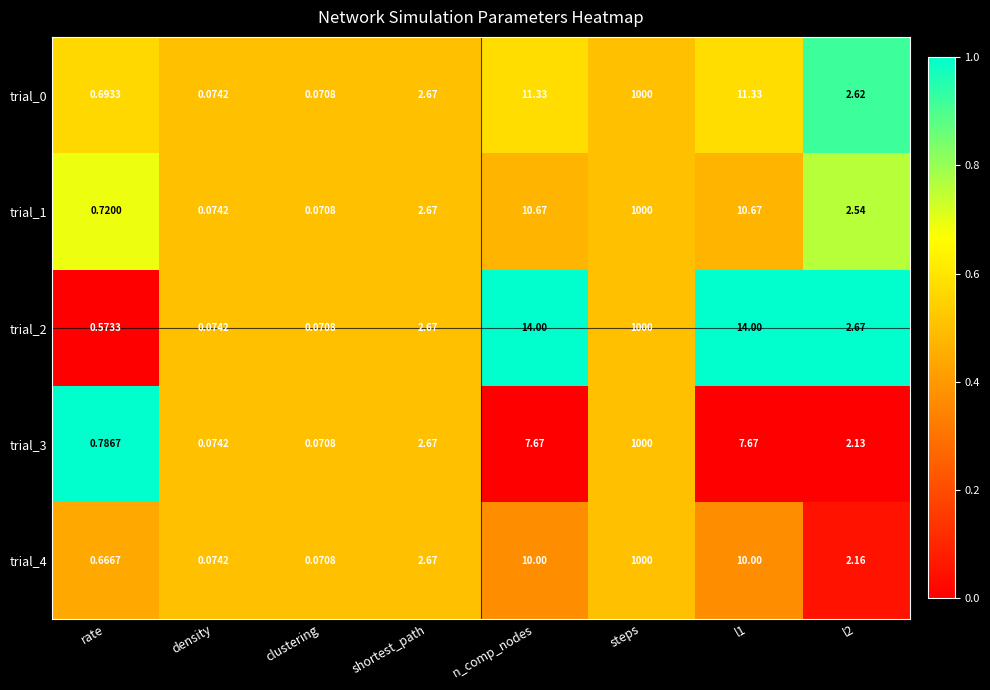

Which category has the highest value across all series?

steps